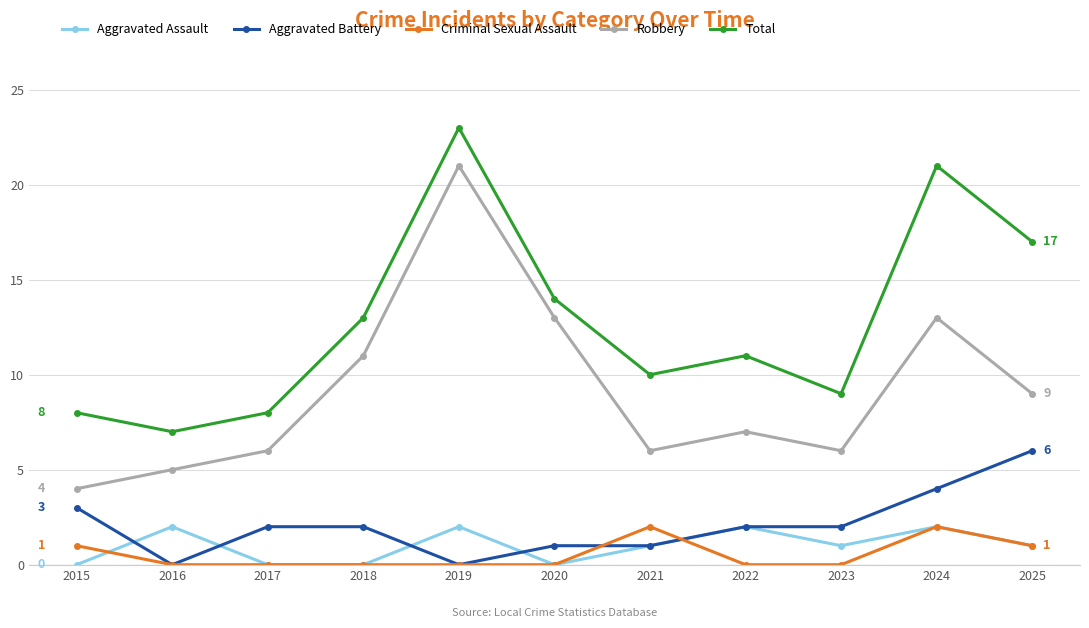

At which label is Total closest to 15?

2020